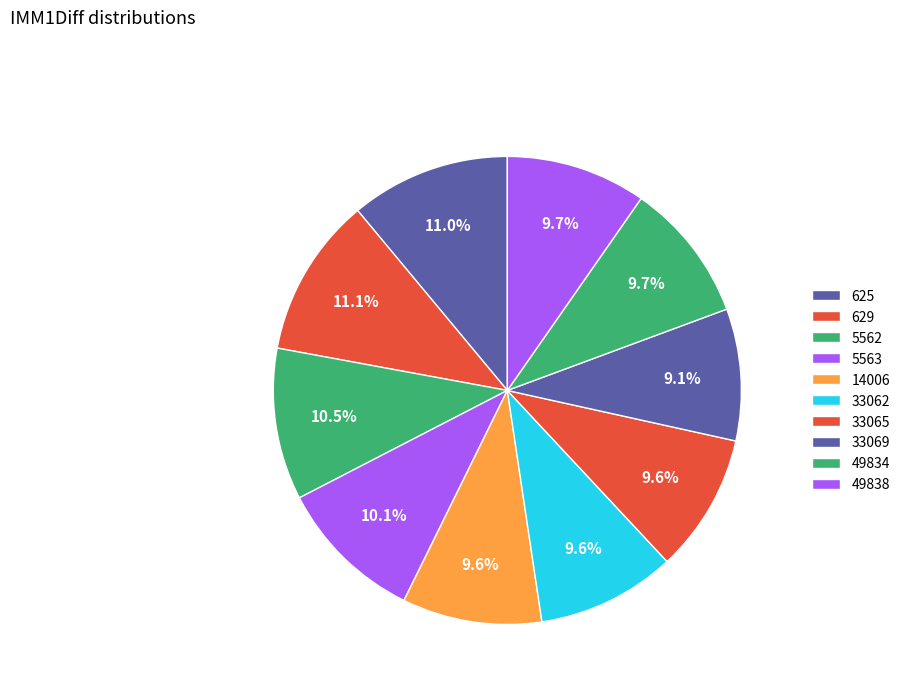

Does 33069 account for over 50% of the chart?

No